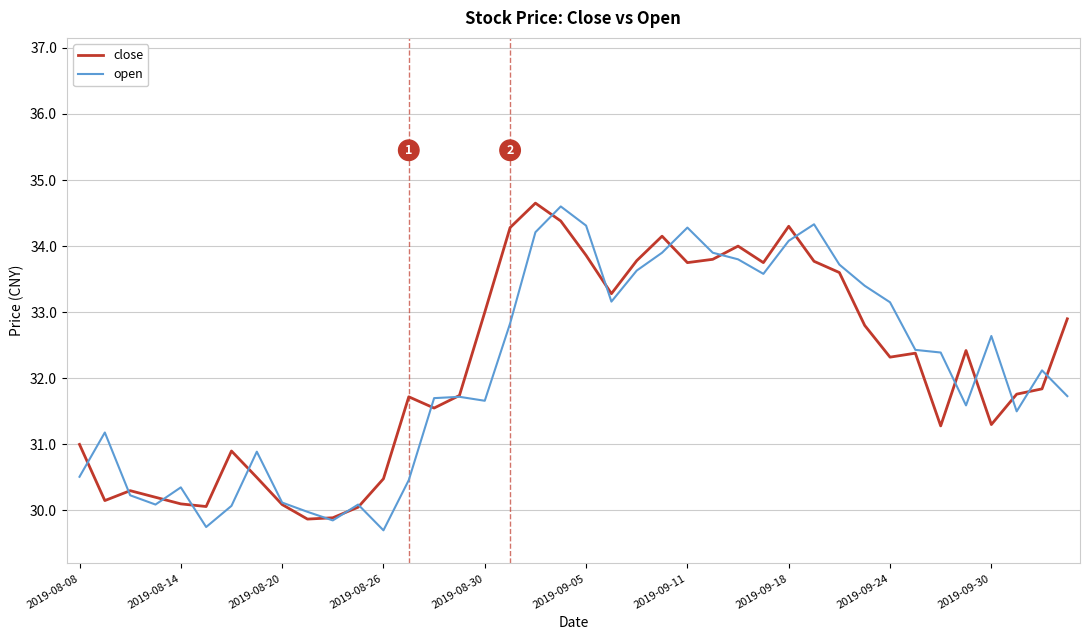

What is the maximum value for open?

34.6